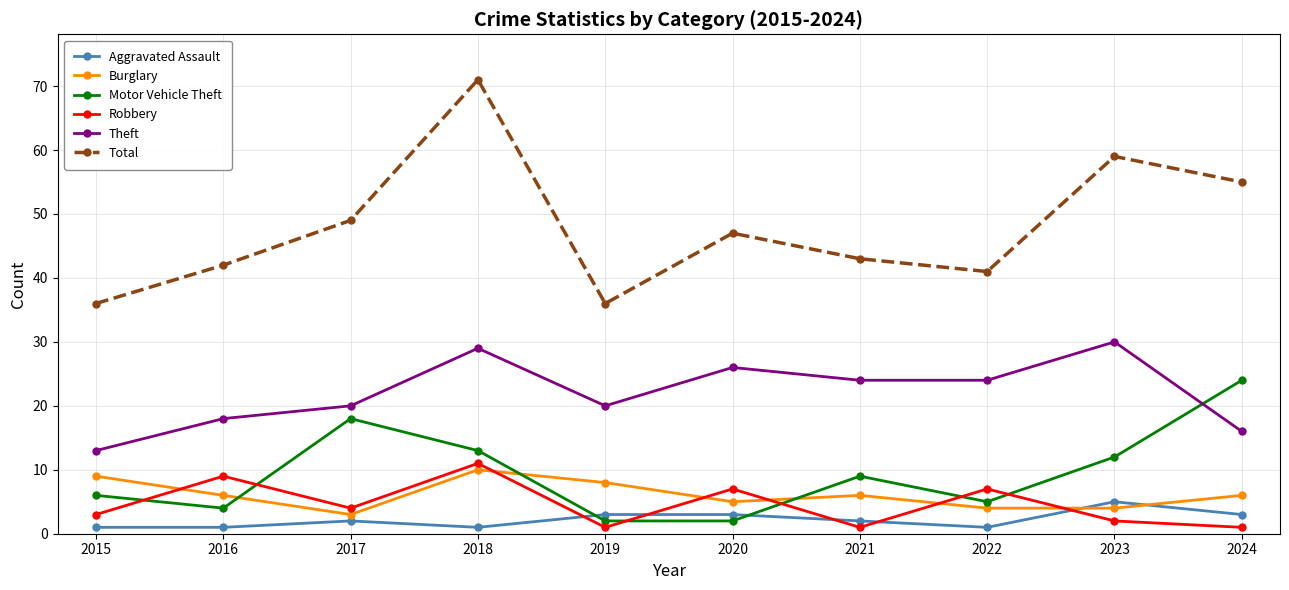

What is the greatest value displayed?

71